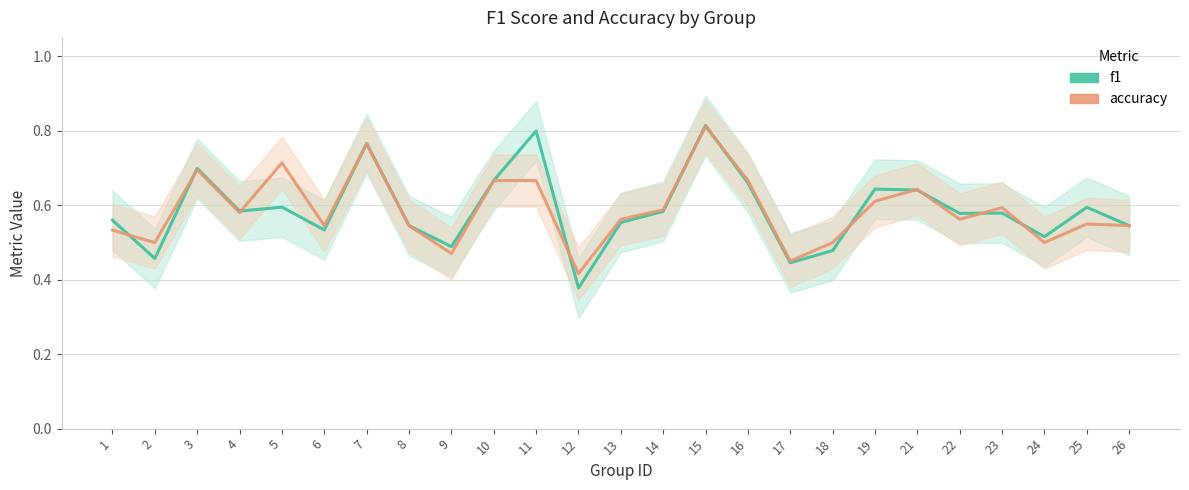

Which category has the highest value in the accuracy series?

15